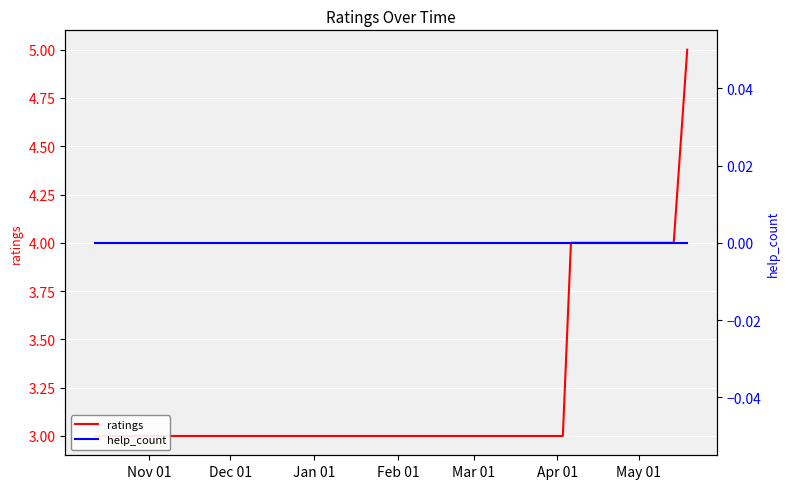

What is the greatest value displayed?

5